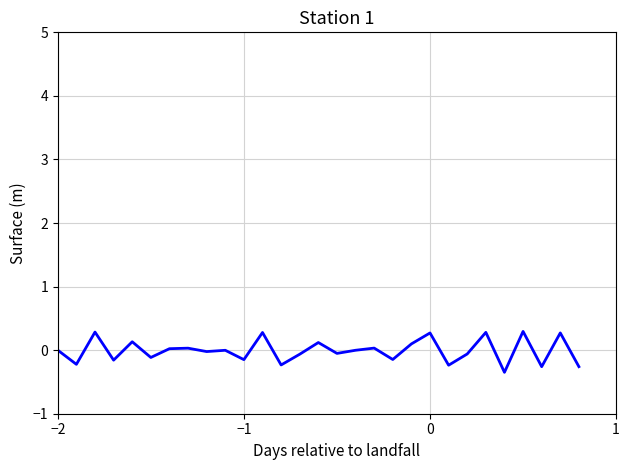

What is the smallest value displayed?

-0.3